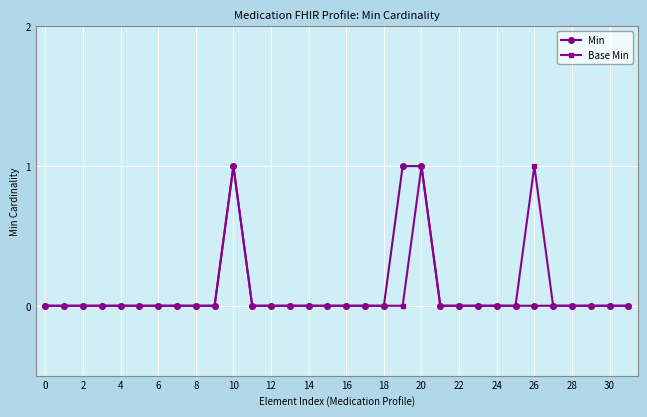

True or false: Base Min has more than 2 points higher than both neighbors.

True